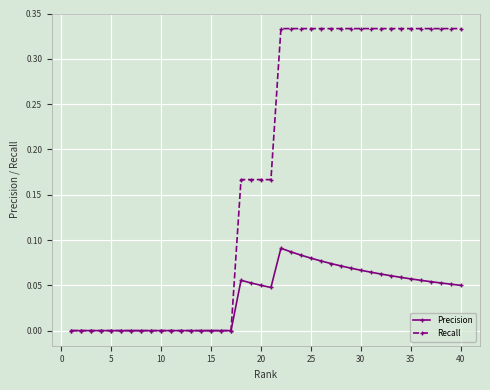

Rank the series by their average value, from lowest to highest.

Precision, Recall